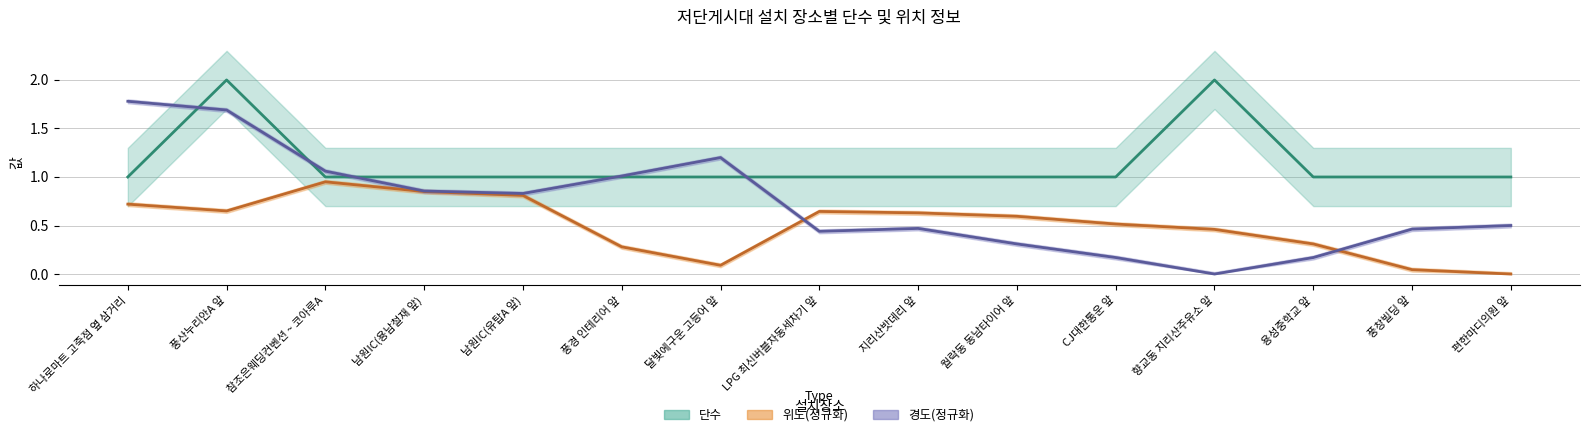

True or false: 위도 has more than 1 interior local peaks.

True